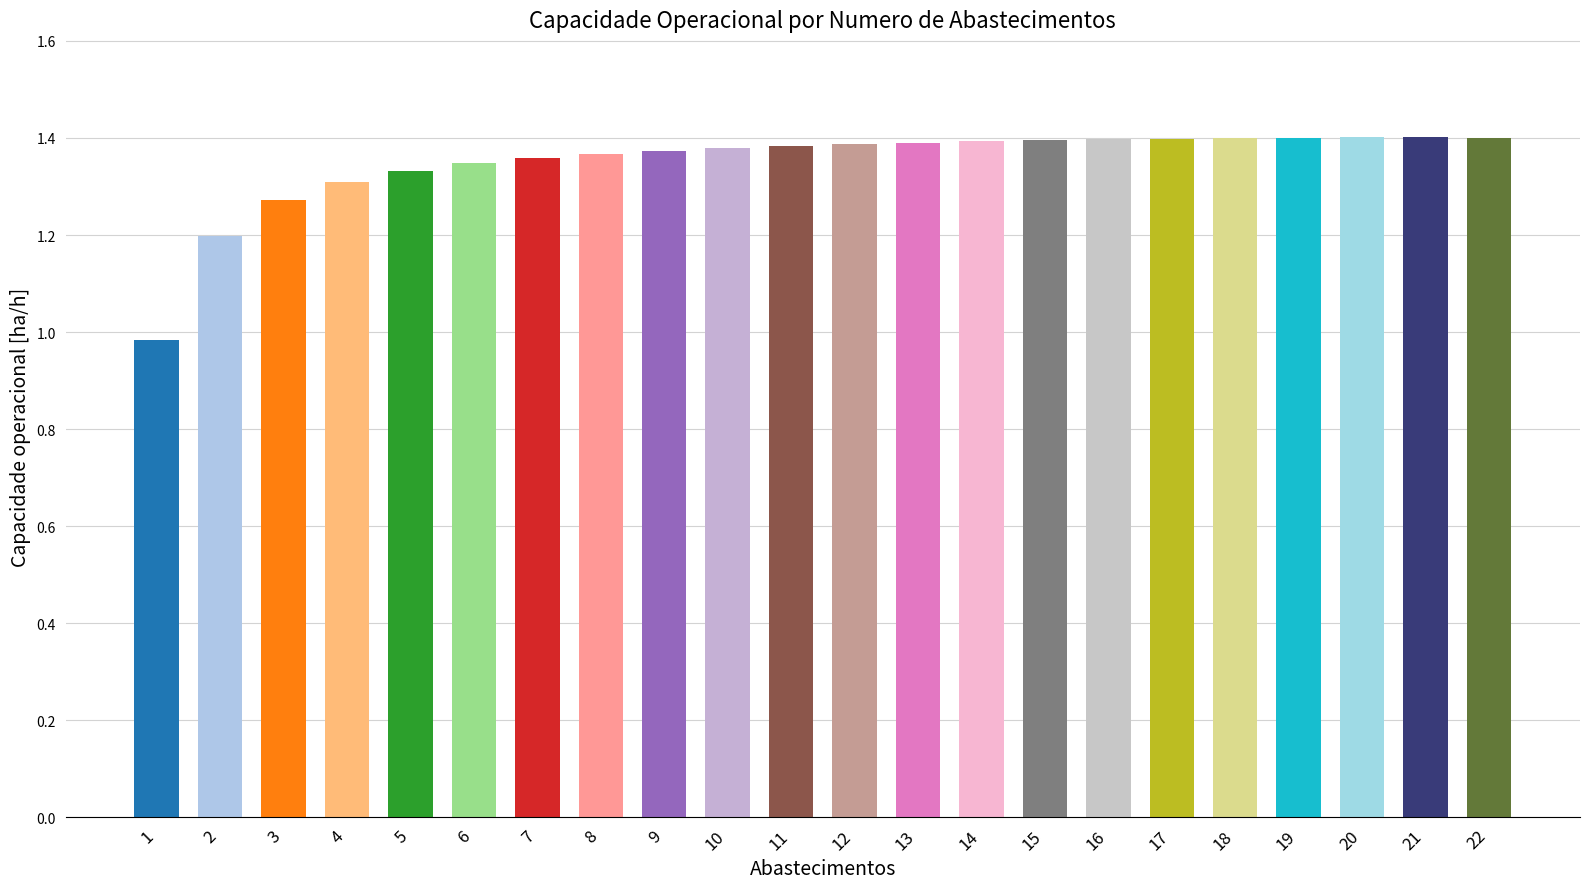

What is the sum of all values?

29.7